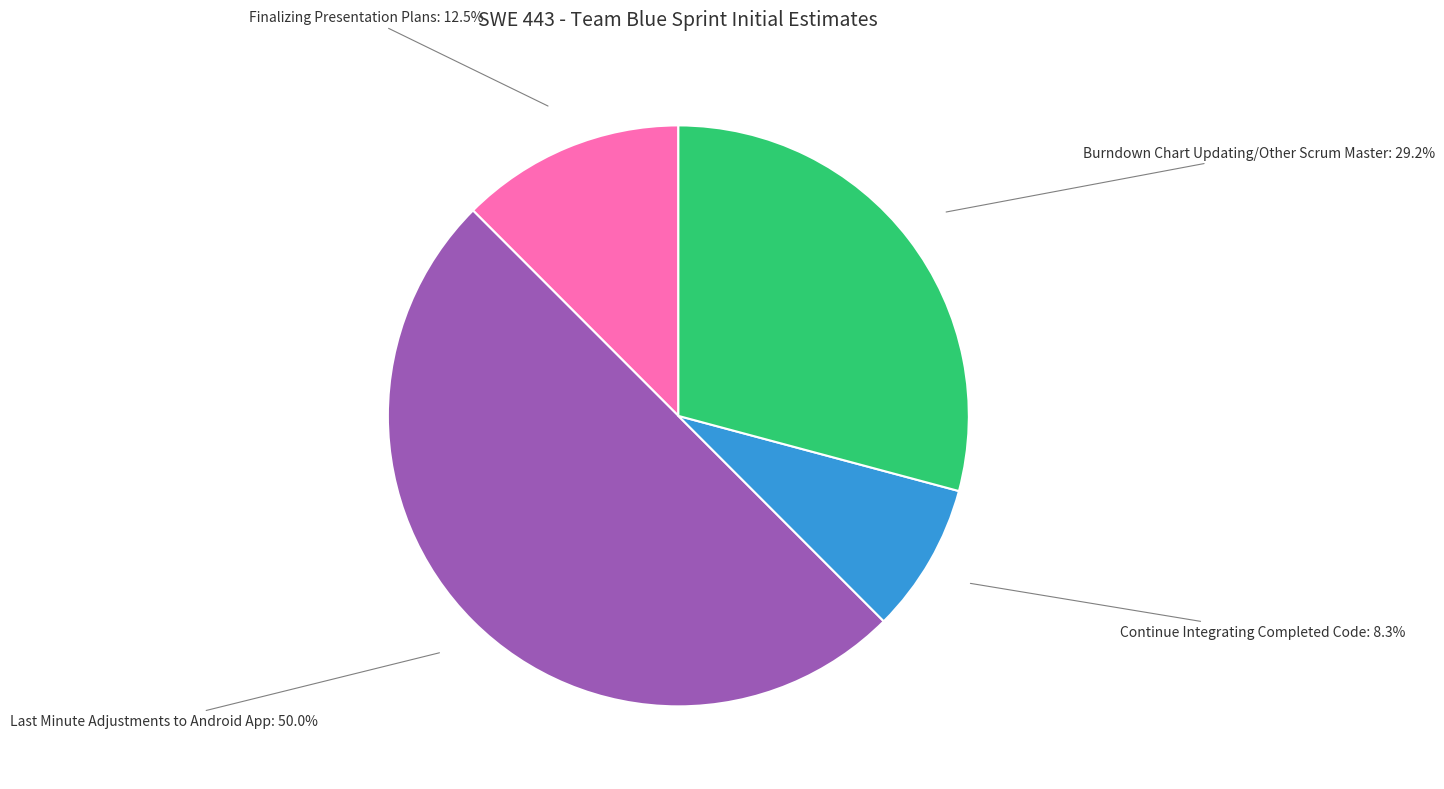

Is Finalizing Presentation Plans the majority of the pie?

No